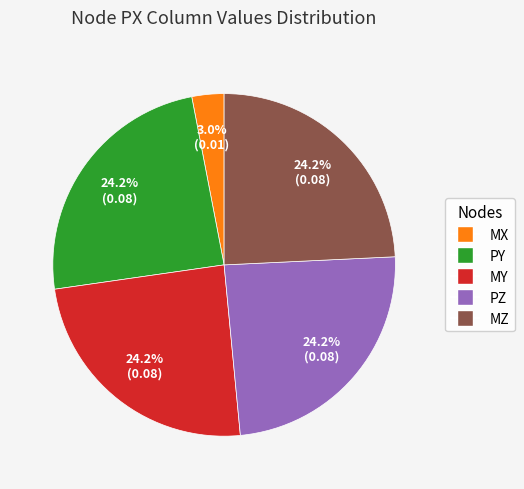

Is there a majority slice in this chart?

No